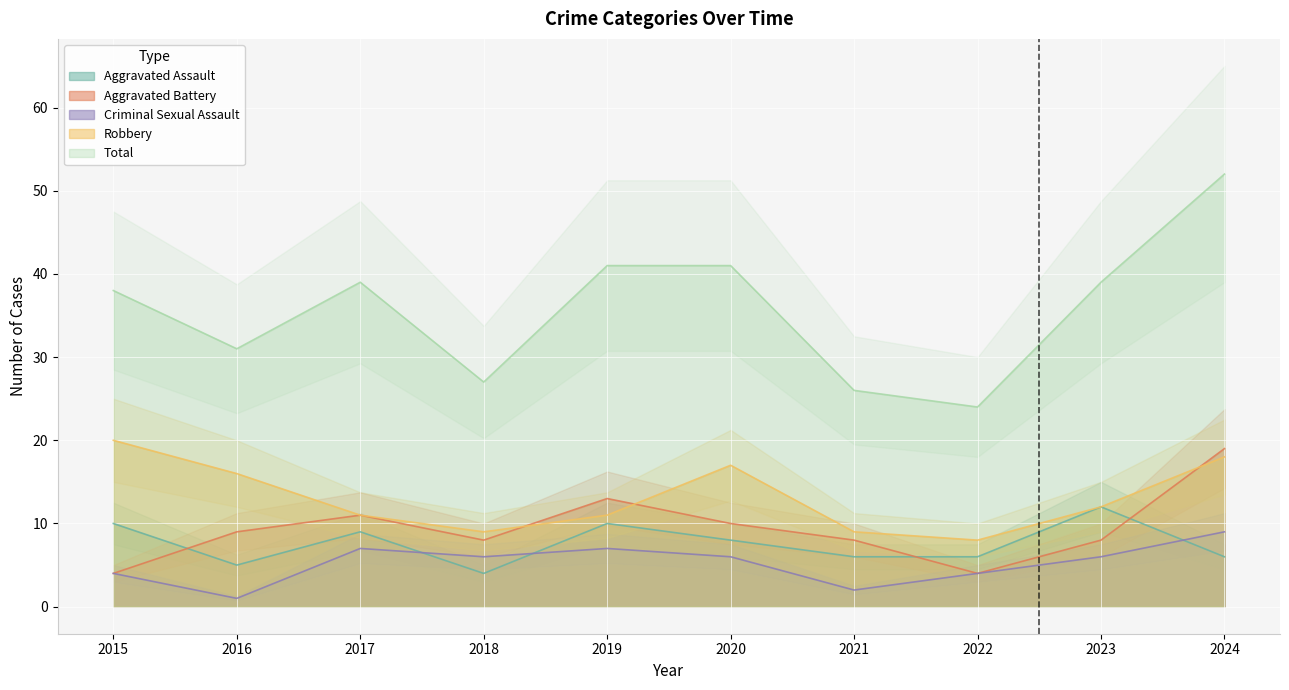

At how many categories does at least one series exceed 51?

1